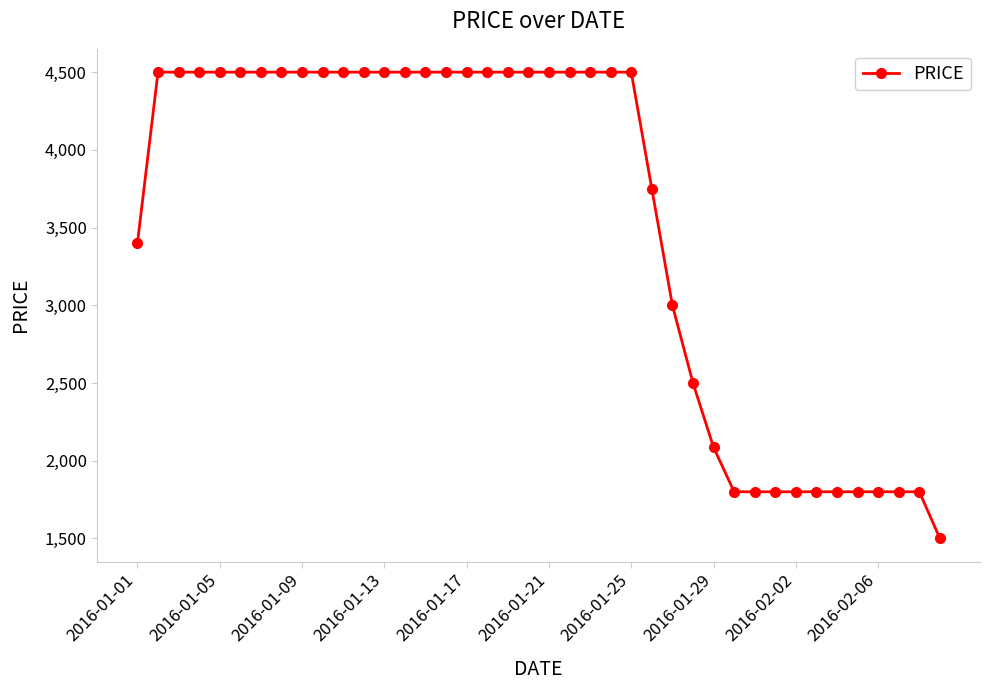

What is the value of the 15th point from the left?

4500.0